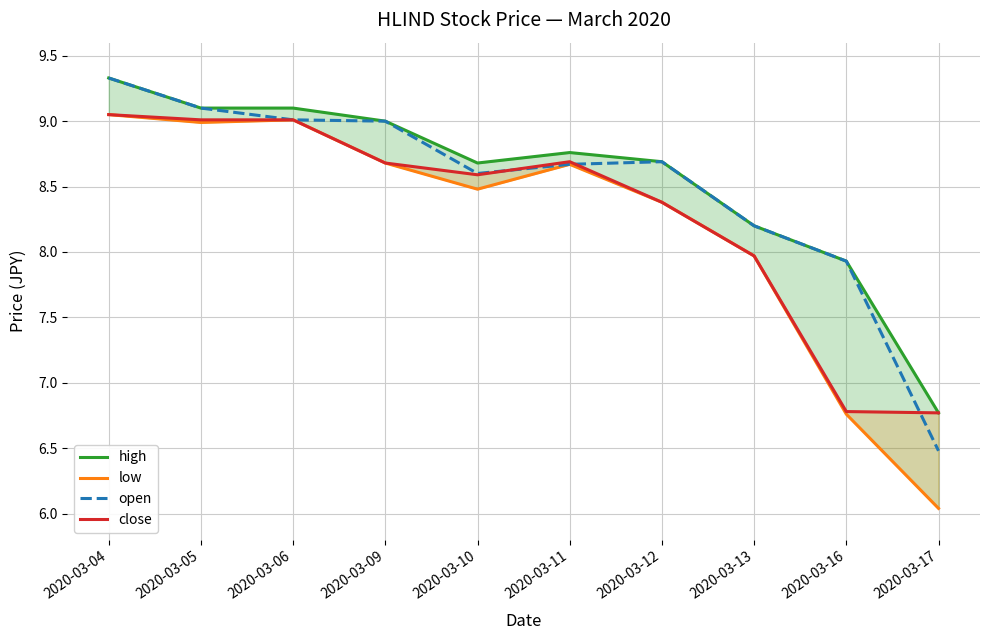

True or false: low and high intersect in this chart.

False